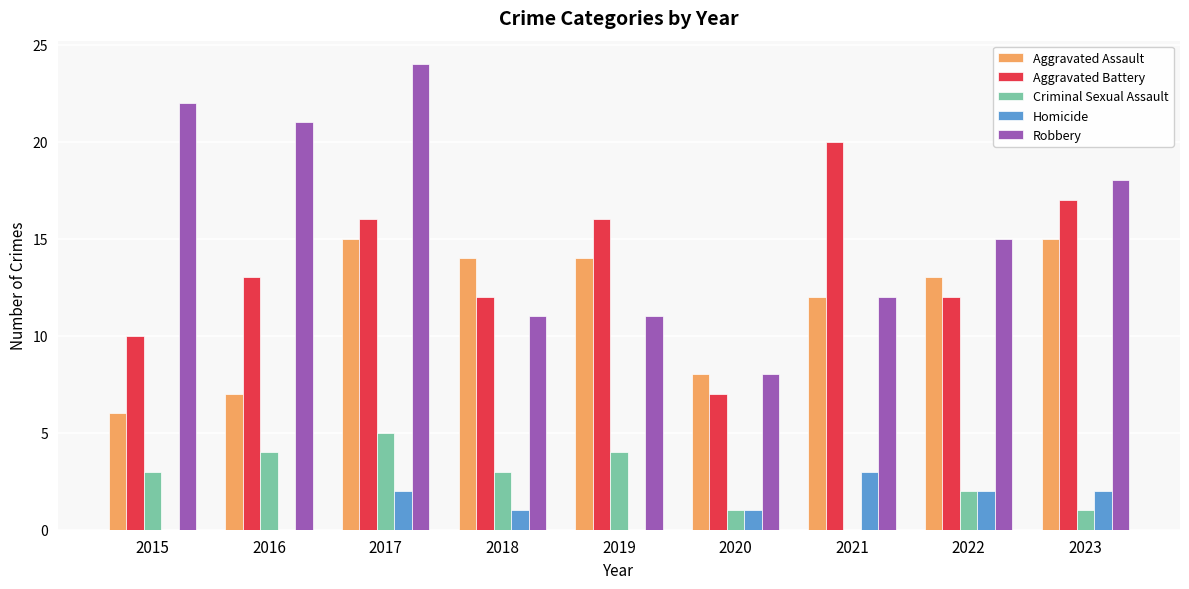

Is the value of Criminal Sexual Assault at 2020 greater than the value of Aggravated Assault at 2018?

No